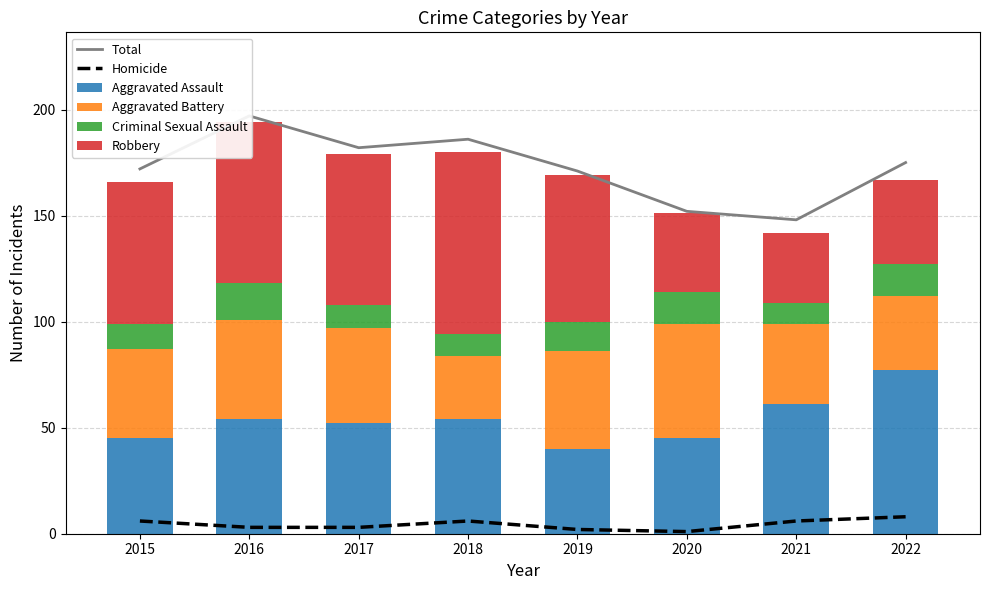

How many data points in Homicide are less than 6?

4